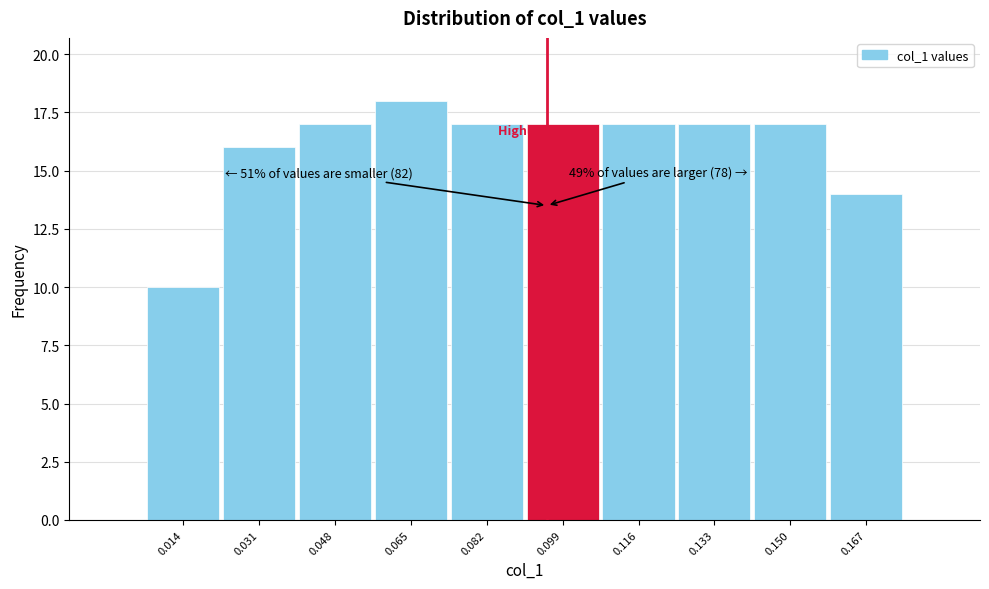

Which range on the x-axis has the tallest bar?

0.056 to 0.073